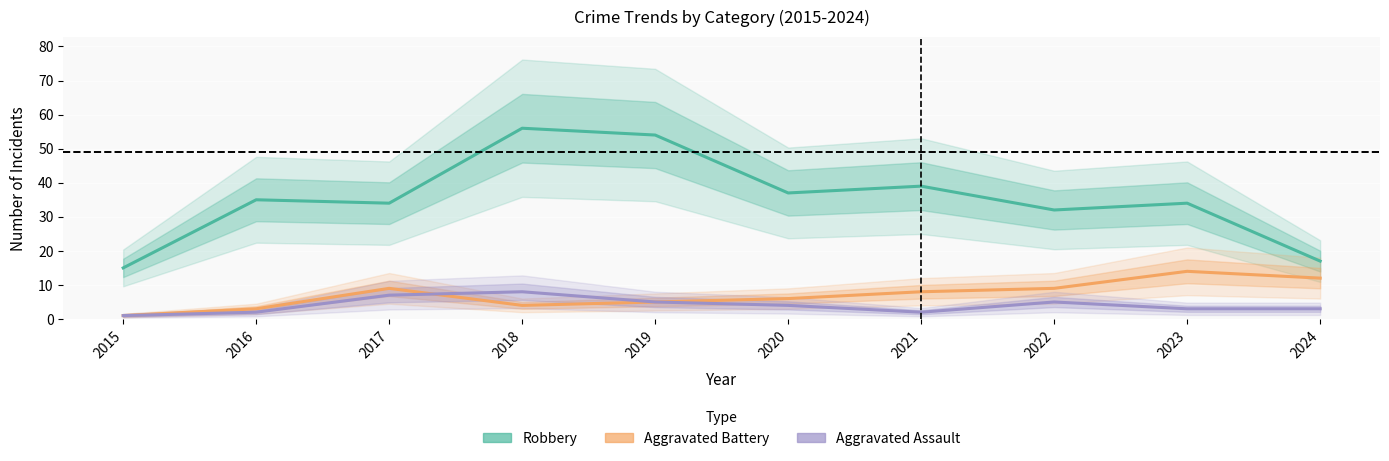

Where is the first local minimum for Aggravated Battery?

2018